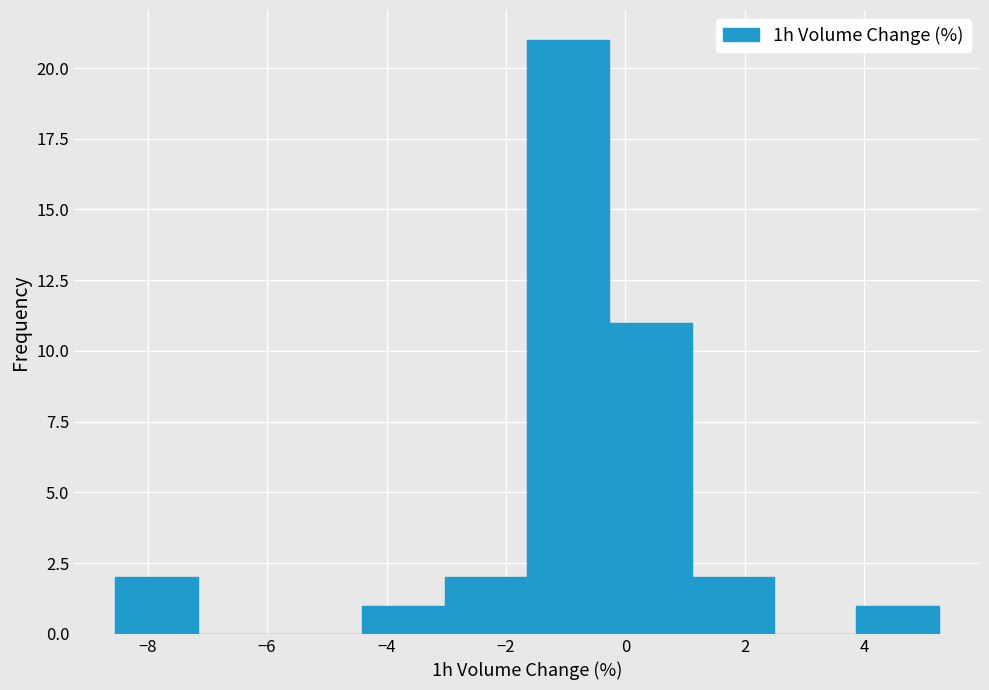

What is the height of the bar covering -8.6 to -7.2 on the x-axis? Neither the bar edges nor the heights are printed on the chart, so give them approximately, as read against the axes.

2